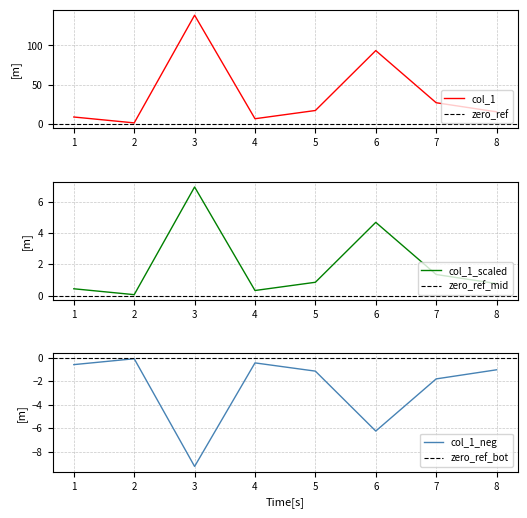

Does the chart have visible grid lines?

Yes